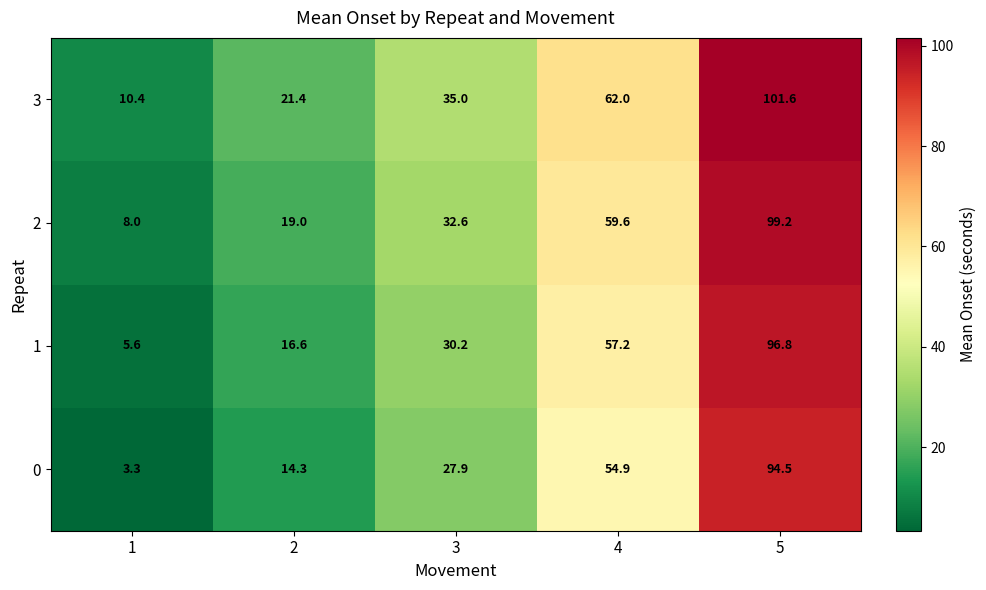

What is the difference between the maximum and minimum values in the 1 series?

91.2